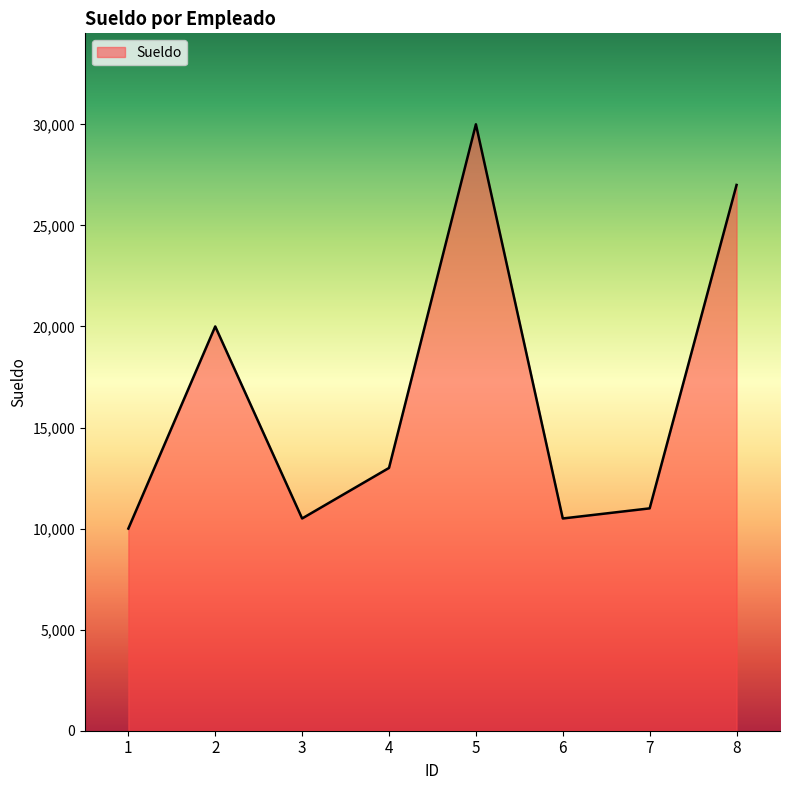

Does the chart display data point markers on the line(s)?

No